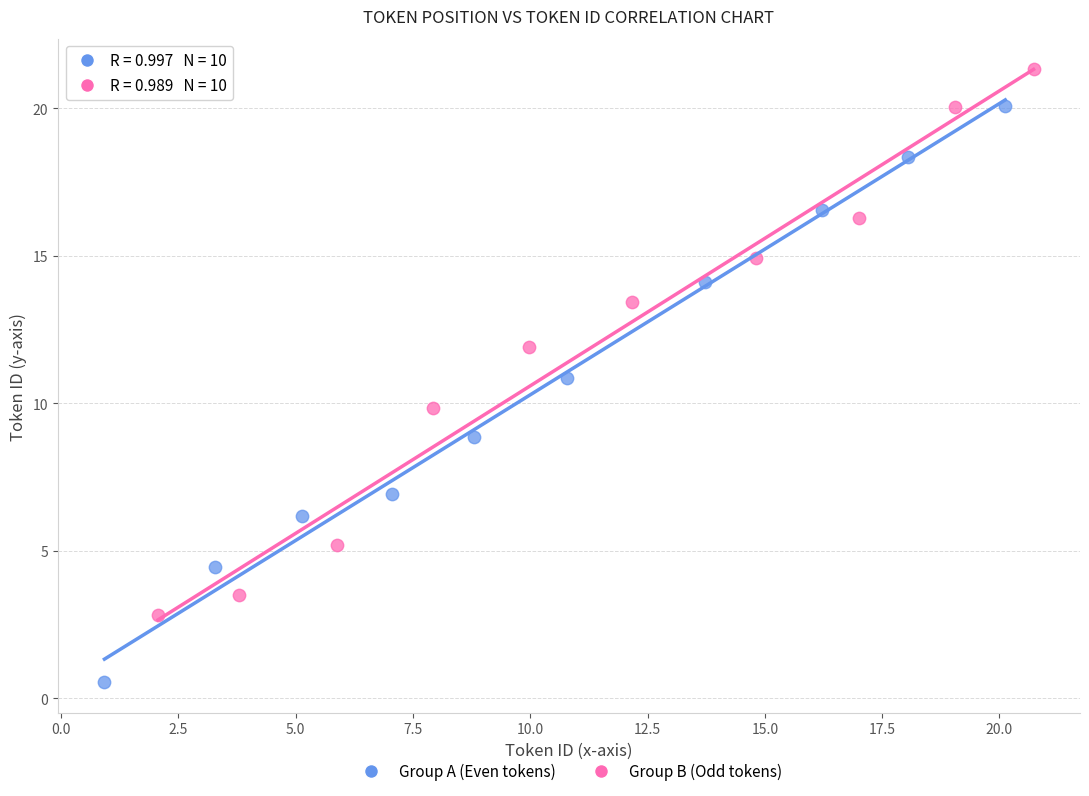

Which series has the widest spread of Y values?

Group A (Even tokens)